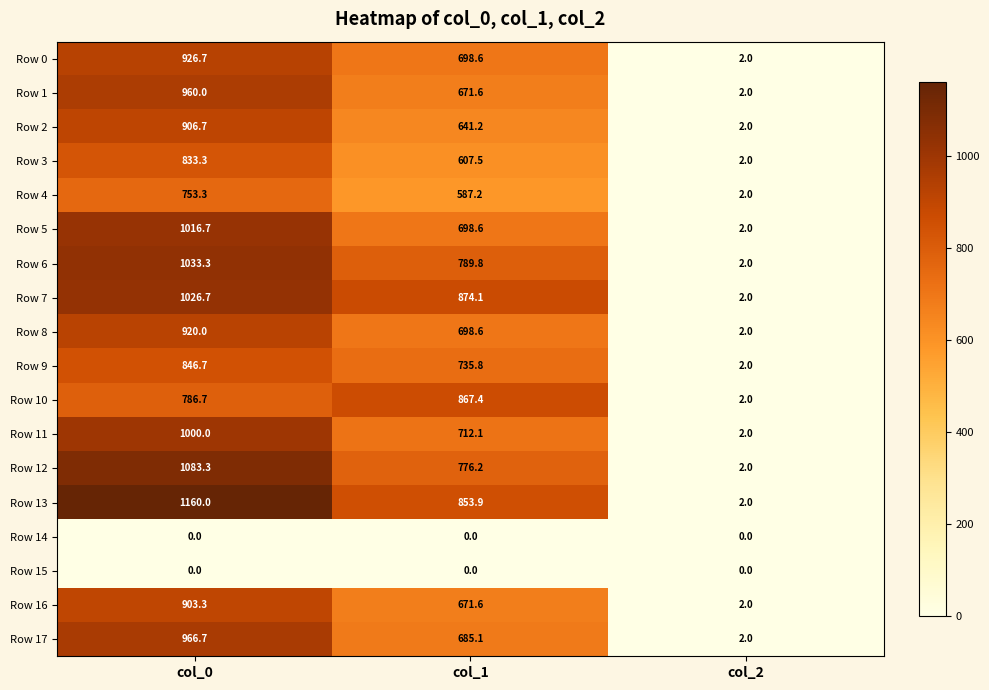

What is the sum of all Row 16 values?

1576.9